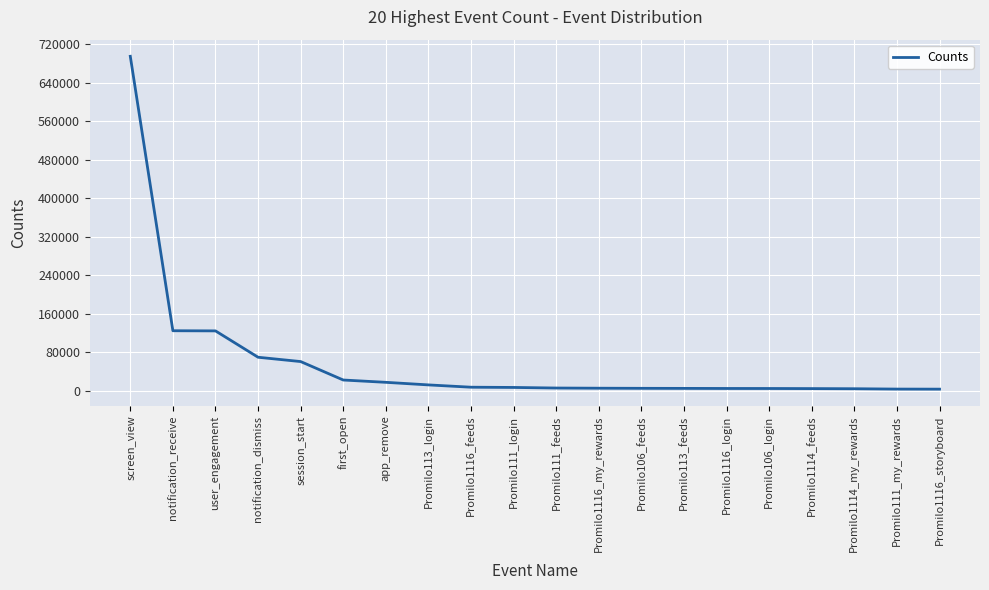

Read the value at screen_view.

694729